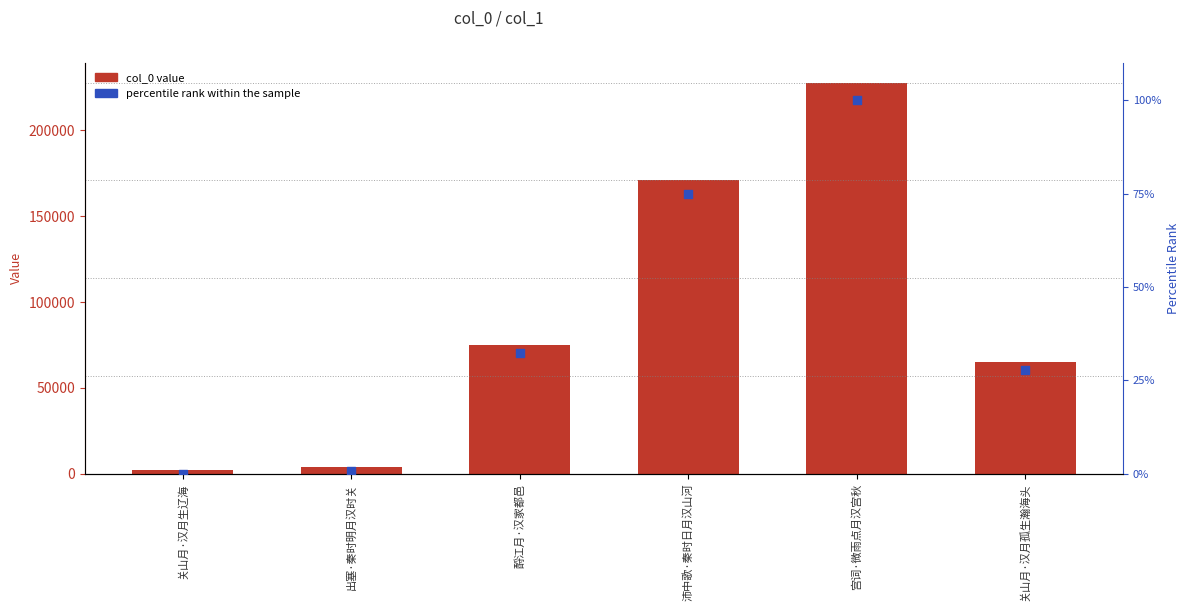

Which series contains the highest Y value?

col_0 value